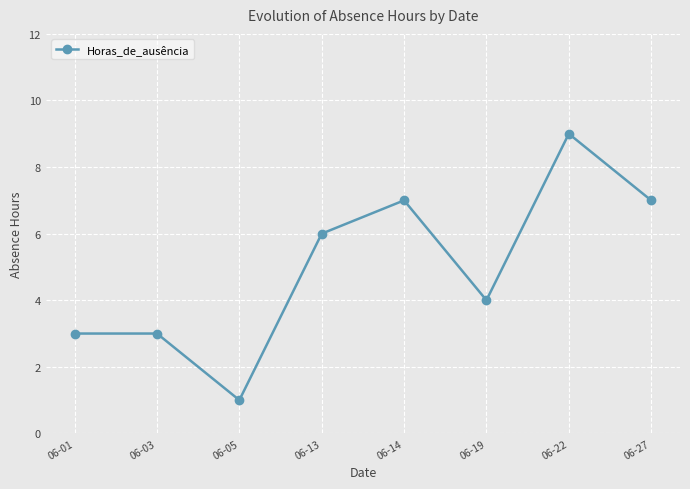

What is the difference between the second highest and minimum values?

6